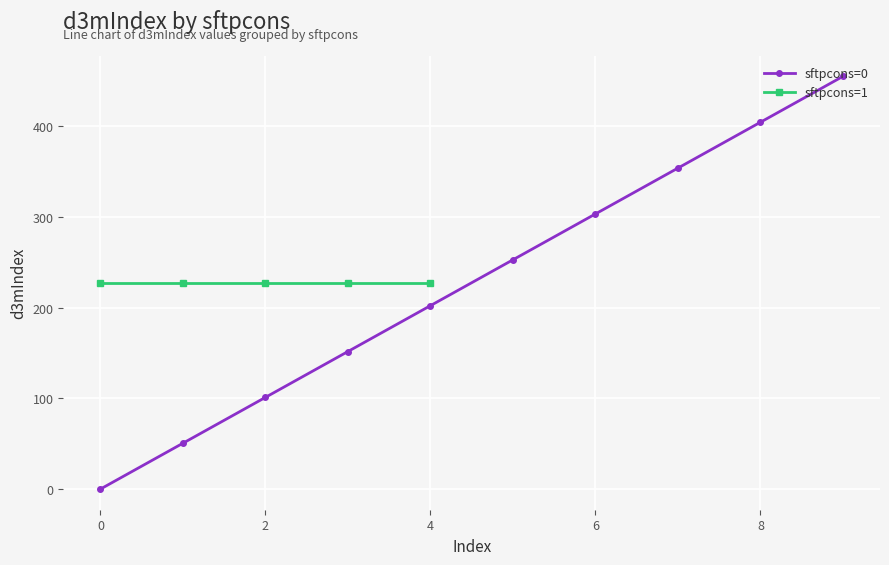

True or false: sftpcons=0 has more than 0 interior local peaks.

False